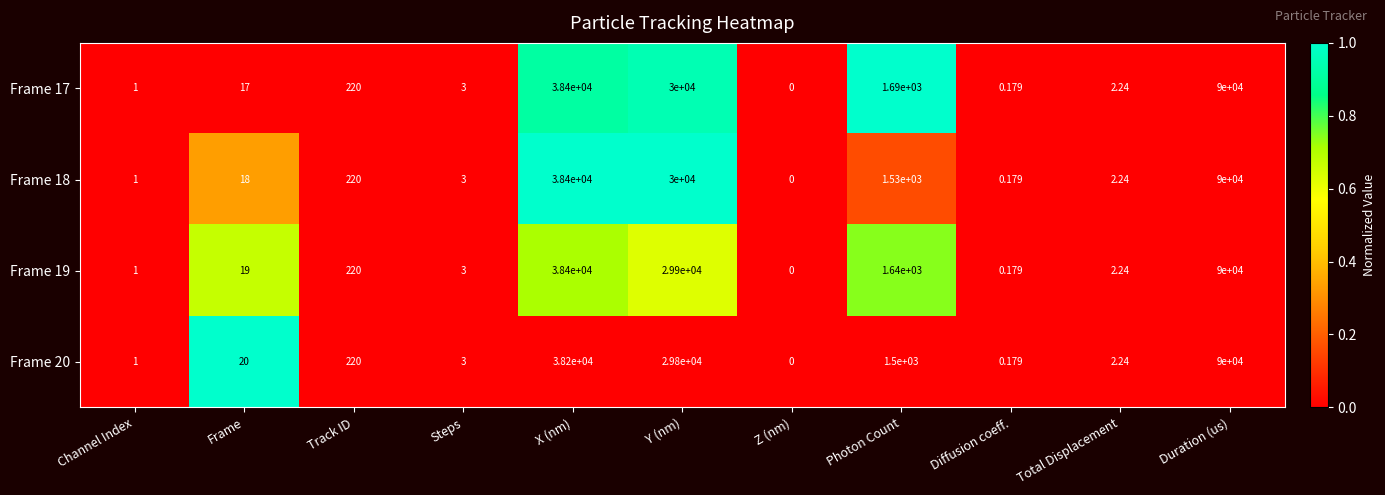

Which category has the lowest value across all series?

Z (nm)